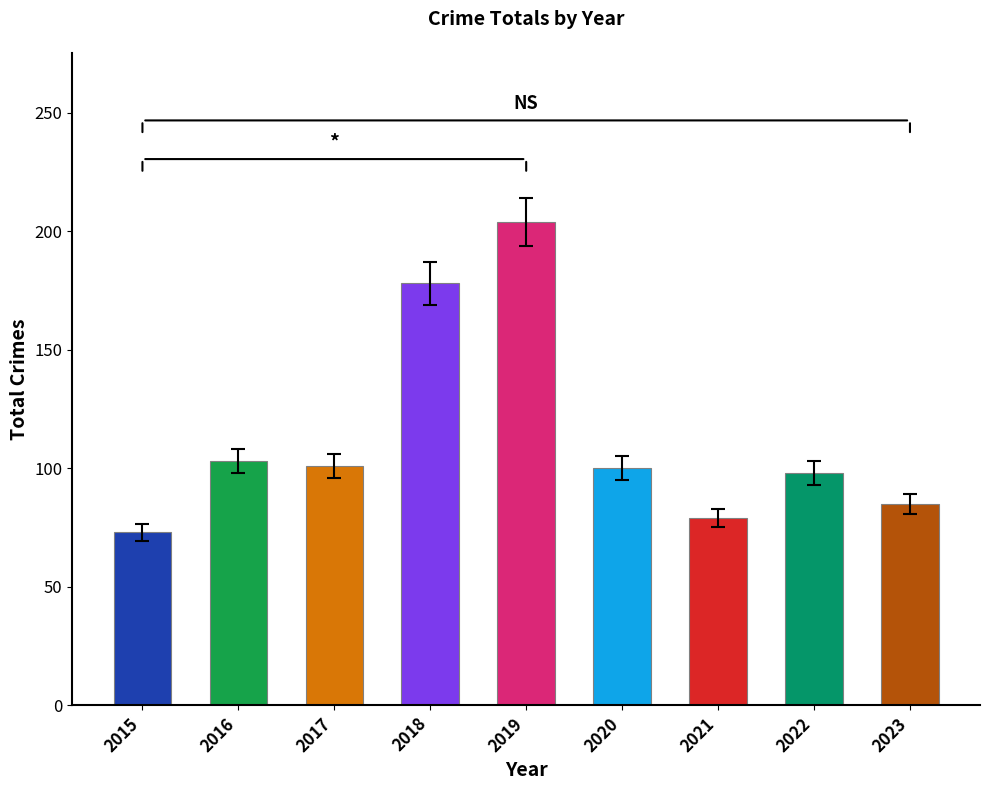

True or false: Aggravated Battery has a value of 1 at 2016.

False